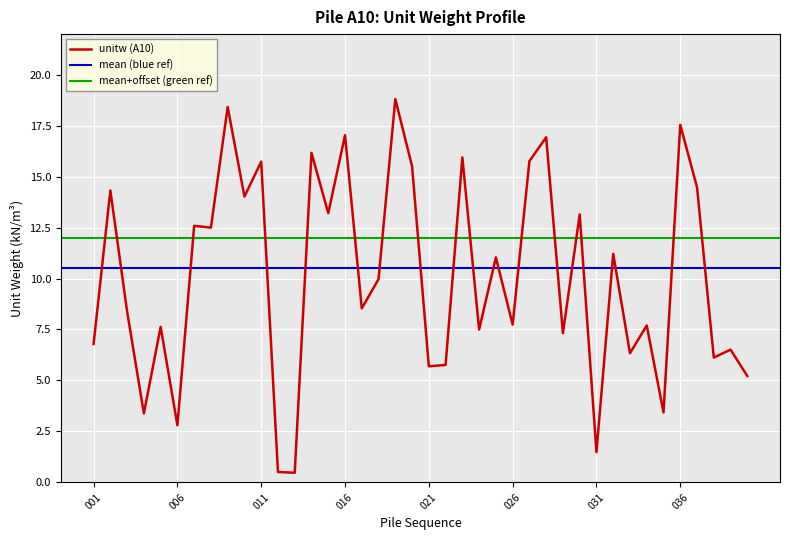

List the labels in order of value, smallest first.

013, 012, 031, 006, 004, 035, 040, 021, 022, 038, 033, 039, 001, 029, 024, 005, 034, 026, 003, 017, 018, 025, 032, 008, 007, 030, 015, 010, 002, 037, 020, 011, 027, 023, 014, 028, 016, 036, 009, 019